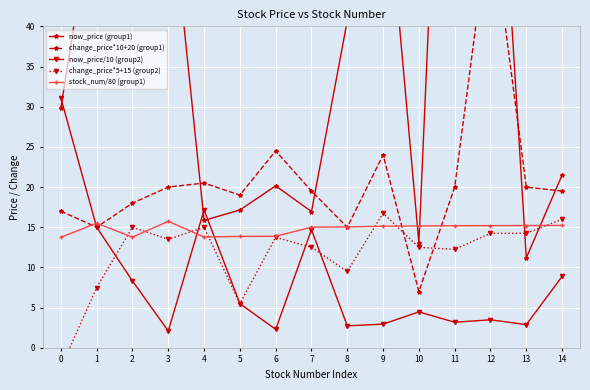

What is the lowest value of the now_price (group1) series?

11.2